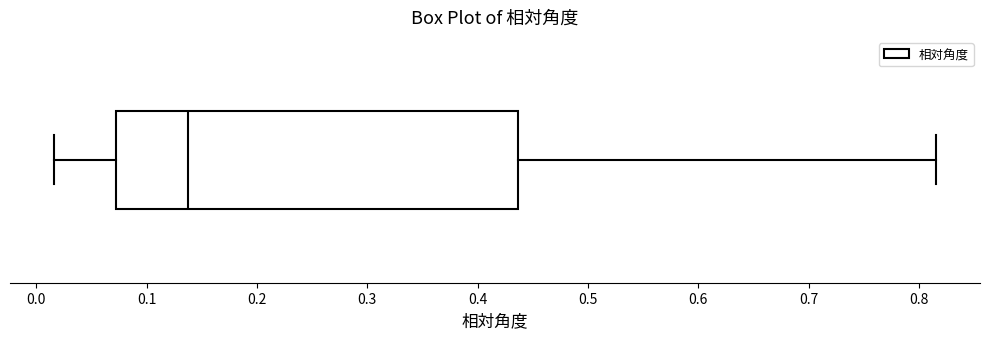

Read this box plot against the x-axis: the position of the median line, the range covered by the box, and the ends of both whiskers. The values are not printed on the chart, so give them approximately, as read against the axis.

median 0.14, box 0.07 to 0.44, whiskers 0.02 to 0.82